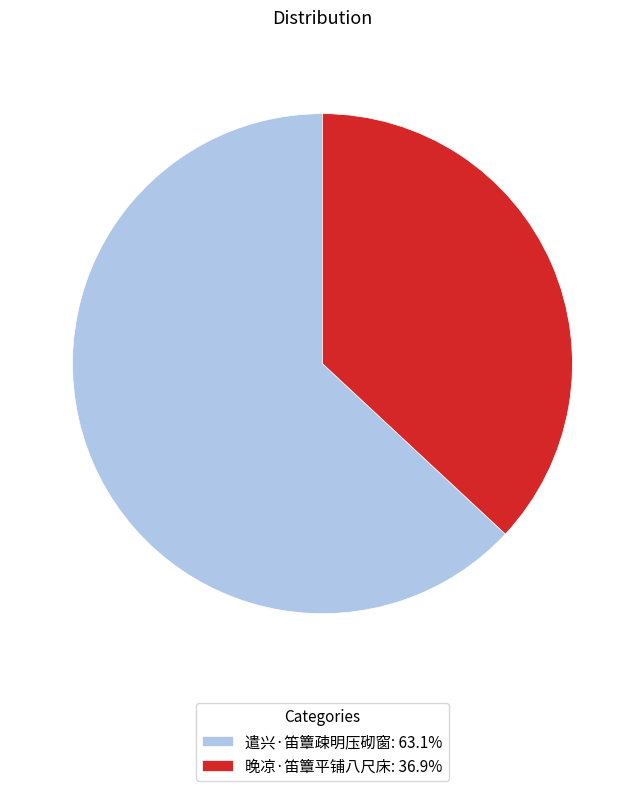

Does 晚凉·笛簟平铺八尺床 represent more than half of the total?

No